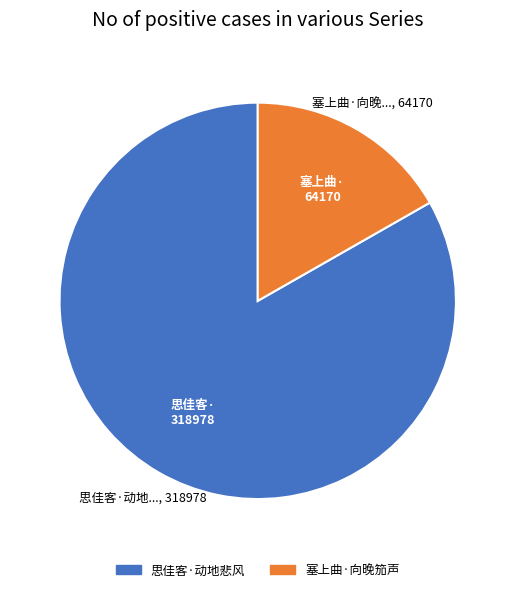

Is there a majority slice in this chart?

Yes